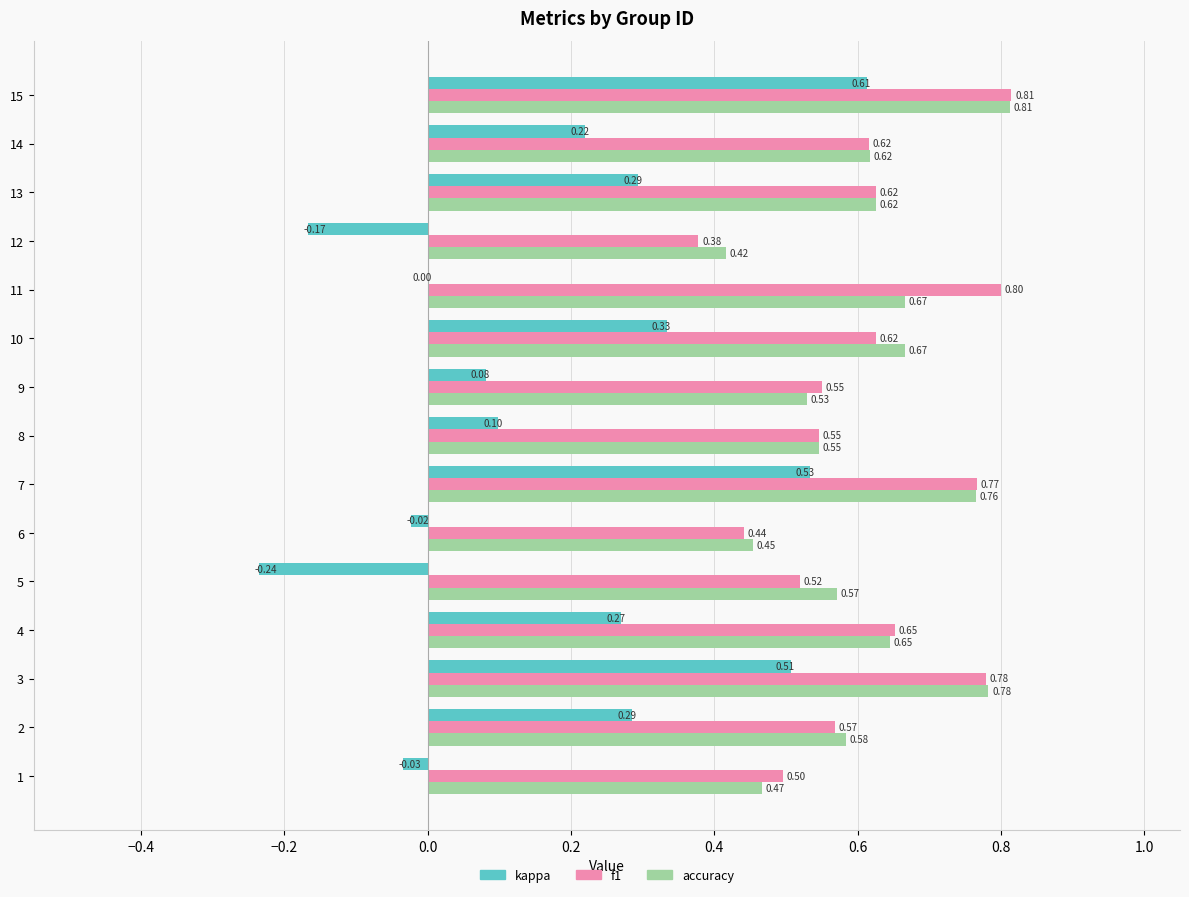

What is the greatest value displayed?

0.8